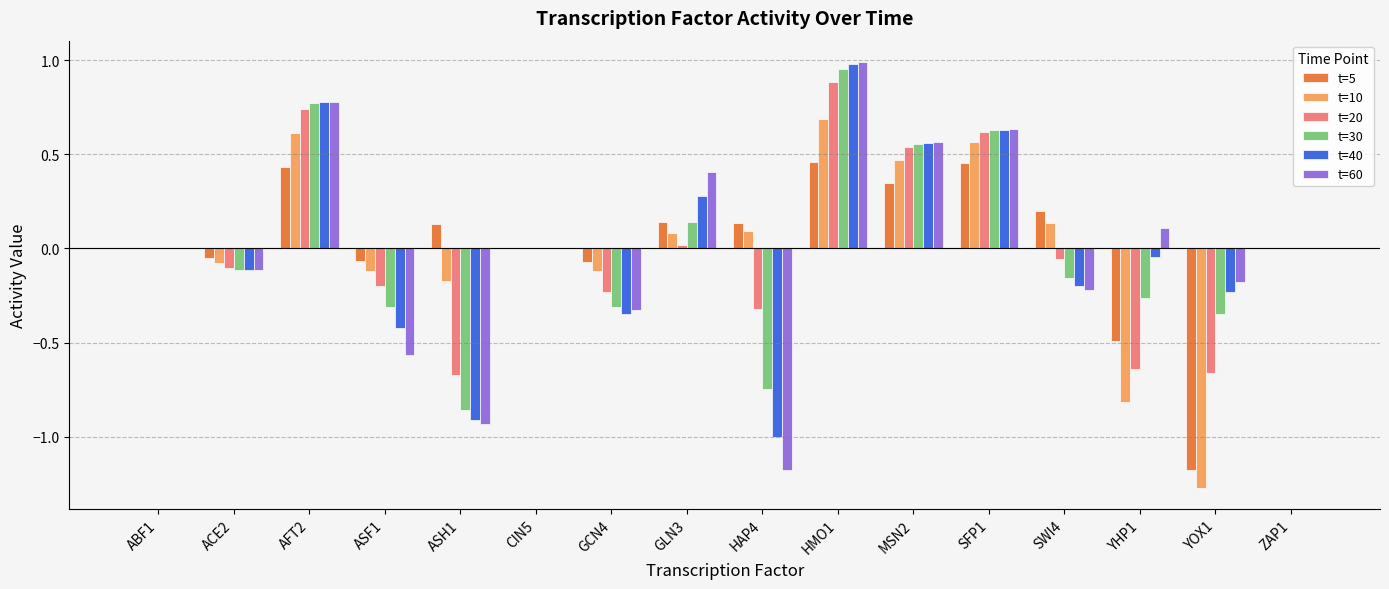

At which category is the sum across all series the highest?

HMO1